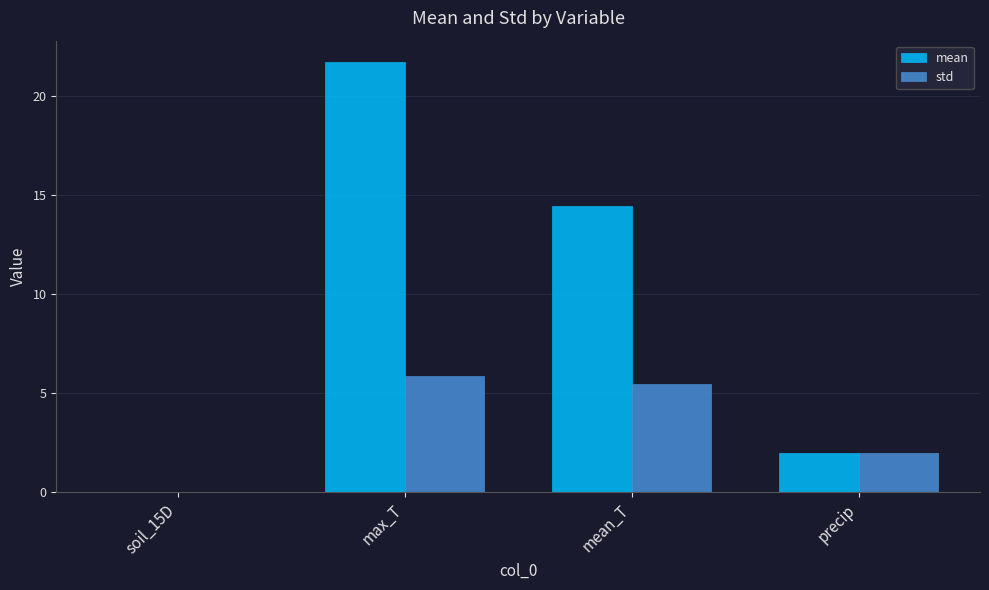

What is the sum of the std values at precip and mean_T?

7.5